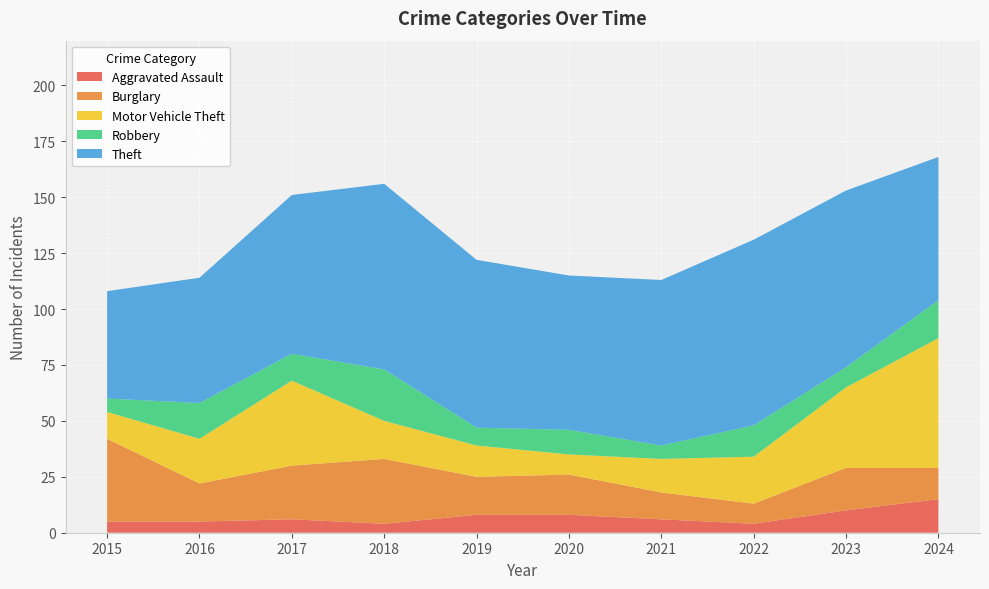

Reading right to left, list all the values displayed in this chart.

Aggravated Assault: 2024=15	2023=10	2022=4	2021=6	2020=8	2019=8	2018=4	2017=6	2016=5	2015=5
Burglary: 2024=14	2023=19	2022=9	2021=12	2020=18	2019=17	2018=29	2017=24	2016=17	2015=37
Motor Vehicle Theft: 2024=58	2023=36	2022=21	2021=15	2020=9	2019=14	2018=17	2017=38	2016=20	2015=12
Robbery: 2024=17	2023=9	2022=14	2021=6	2020=11	2019=8	2018=23	2017=12	2016=16	2015=6
Theft: 2024=64	2023=79	2022=83	2021=74	2020=69	2019=75	2018=83	2017=71	2016=56	2015=48